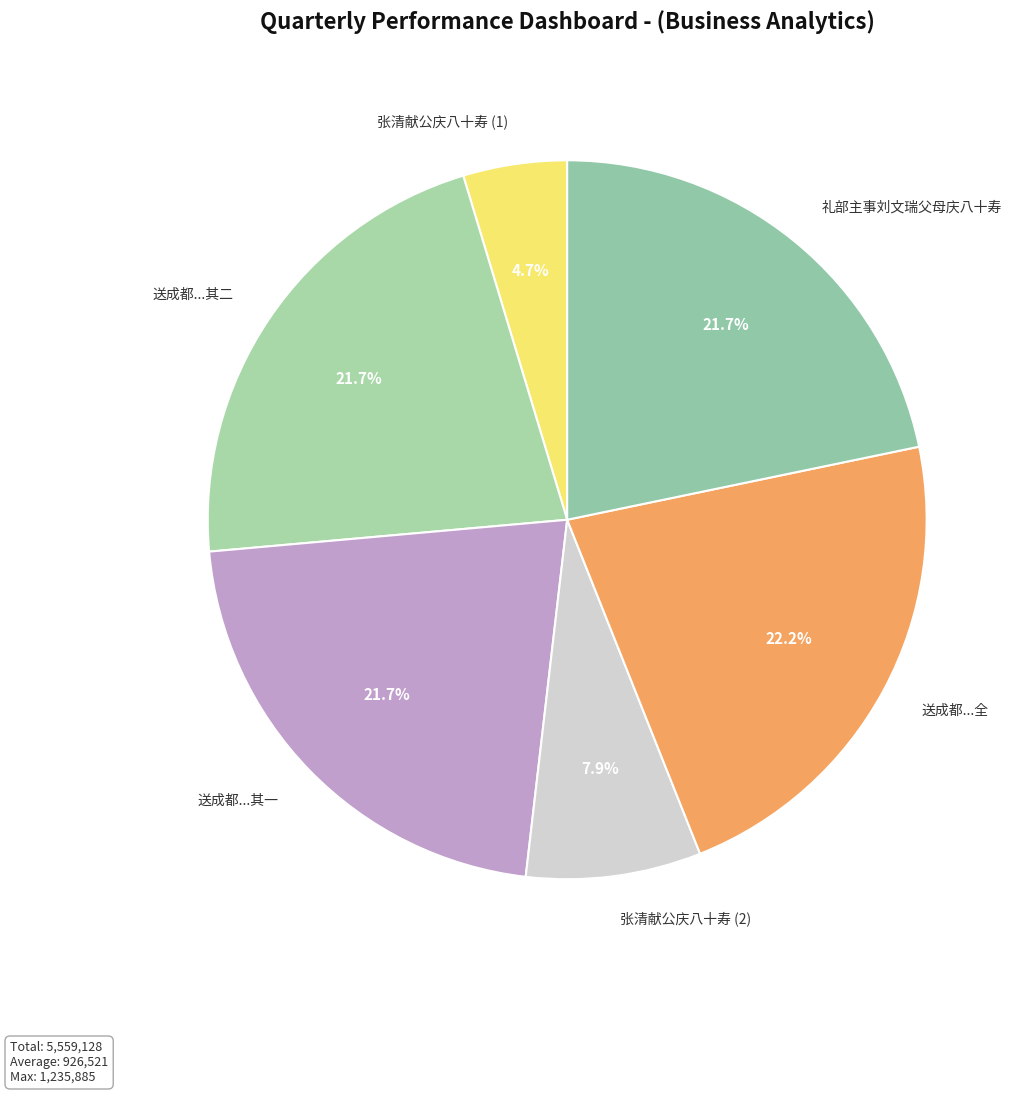

How many slices are in this pie chart?

6